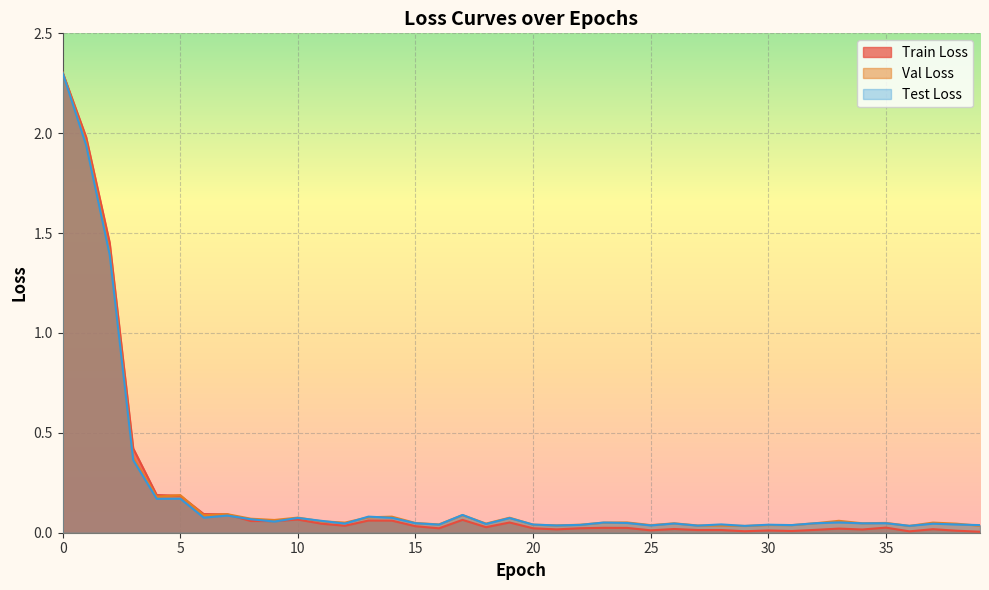

At which category does the chart reach its minimum across all series?

39